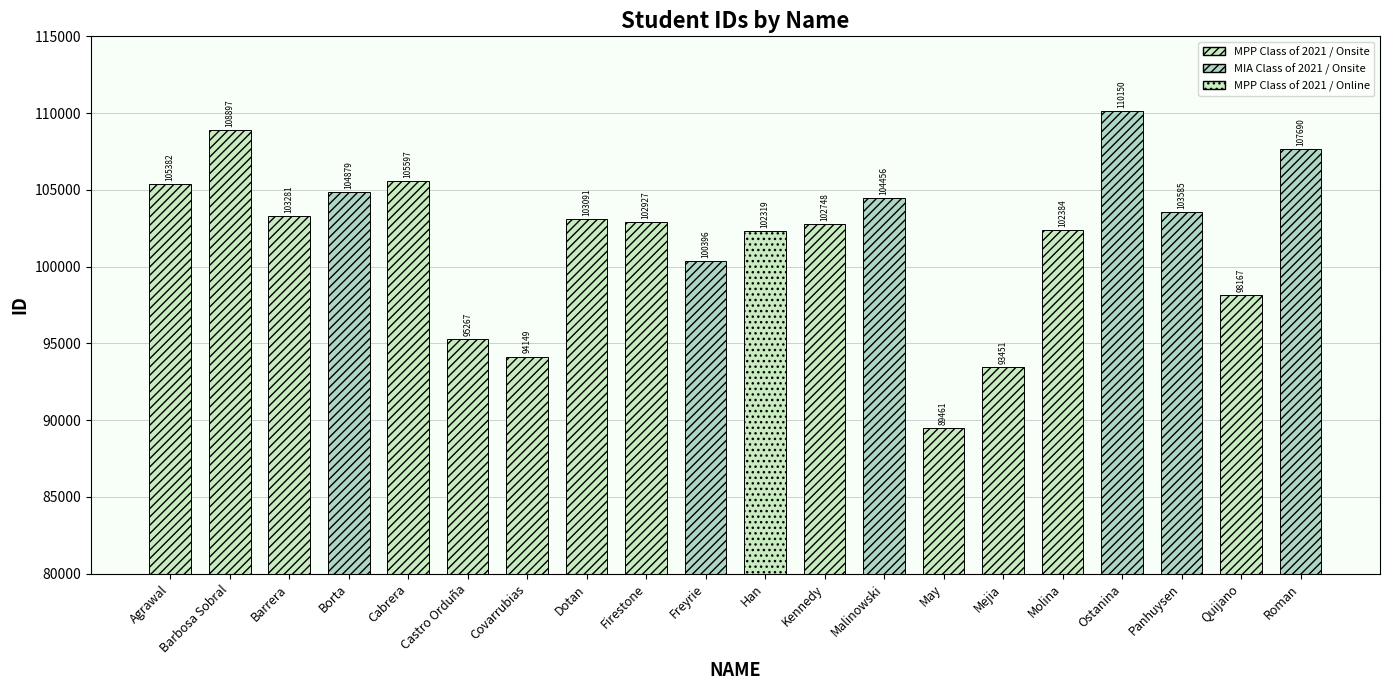

How many bars are there in total?

20